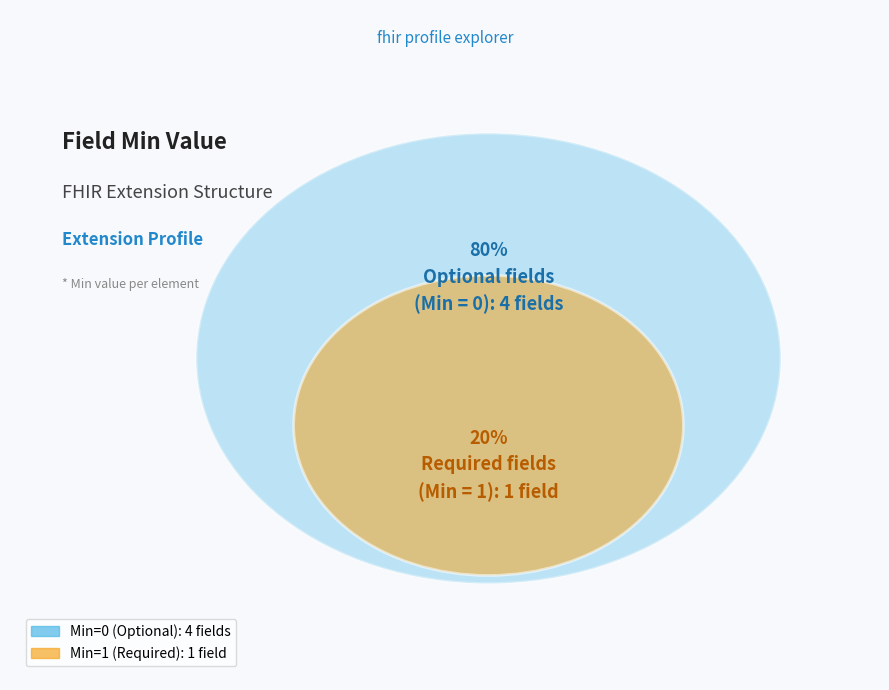

True or false: Extension.value[x] accounts for 6% of the total.

False